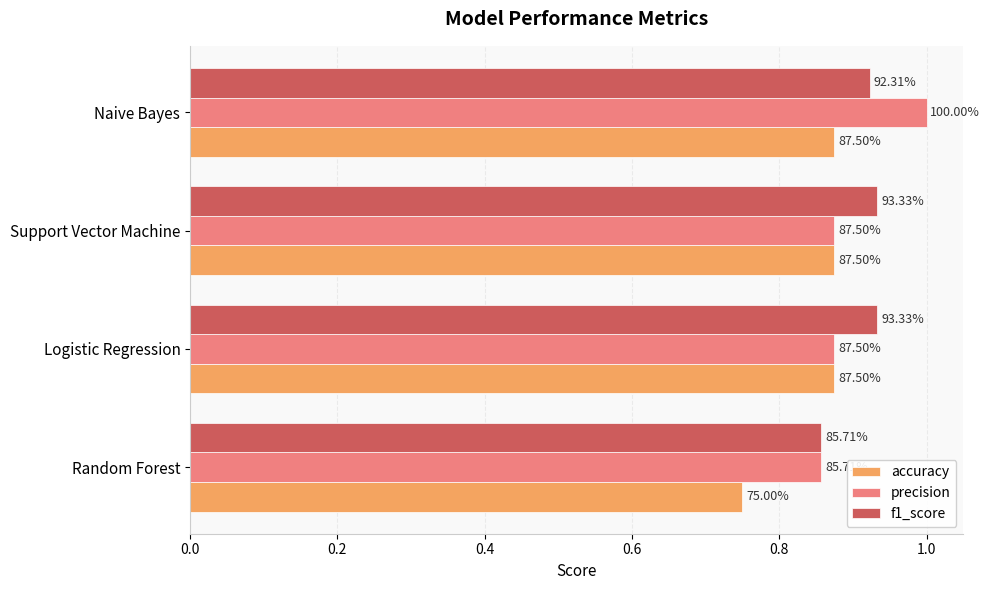

What is the average value of the accuracy series?

0.8